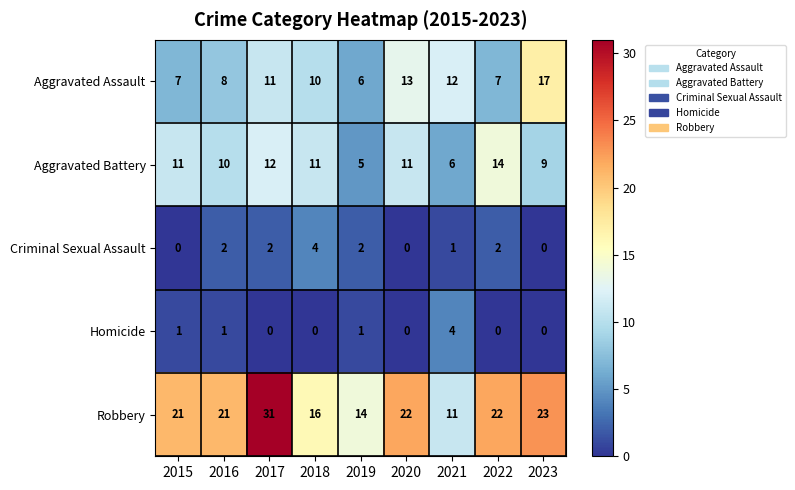

The value of Criminal Sexual Assault at 2019 is 3. True or false?

False